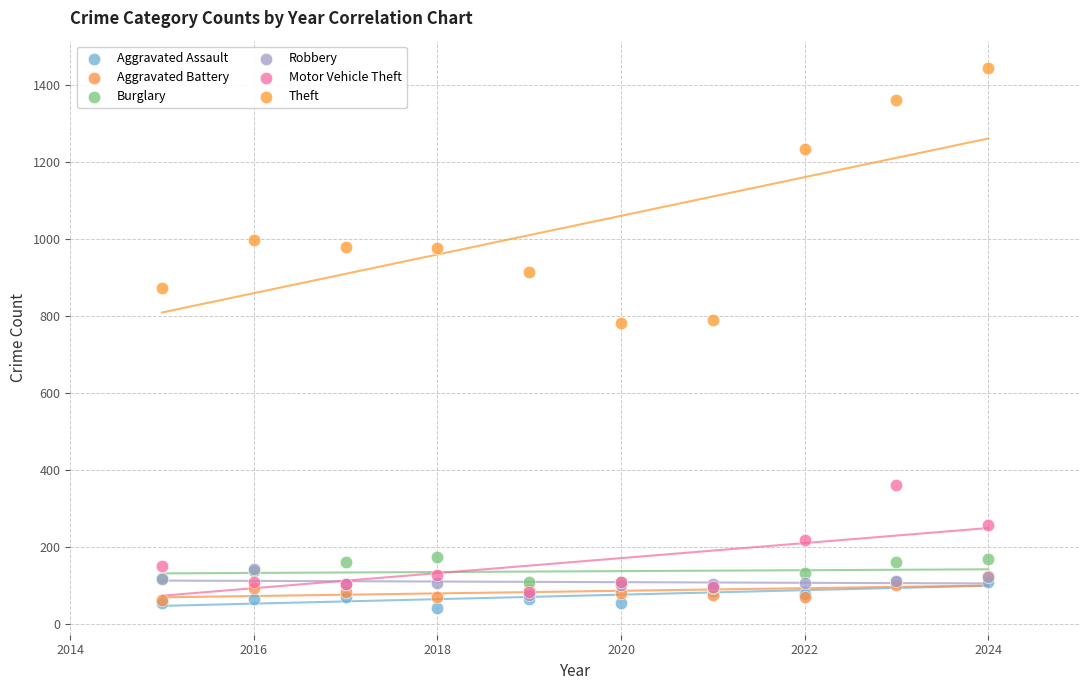

Which series reaches the maximum Y coordinate?

Theft